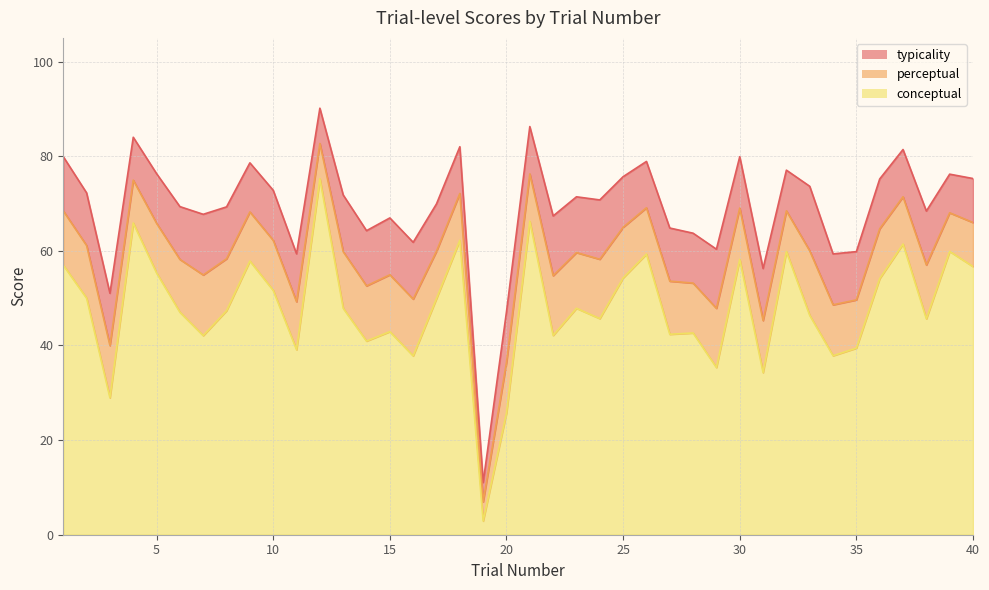

True or false: typicality has more than 0 points higher than both neighbors.

True